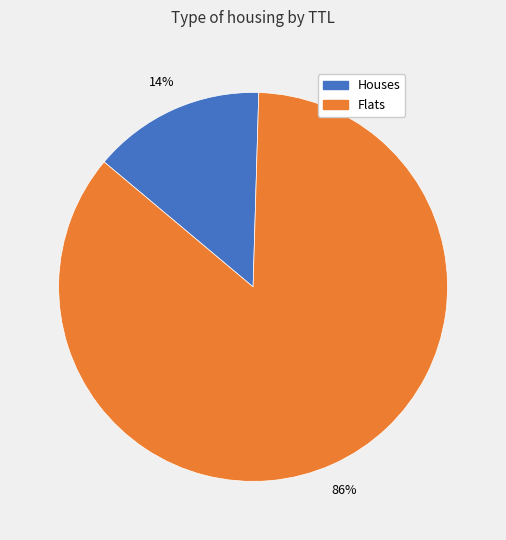

To the nearest percent, what is the average slice percentage?

50%